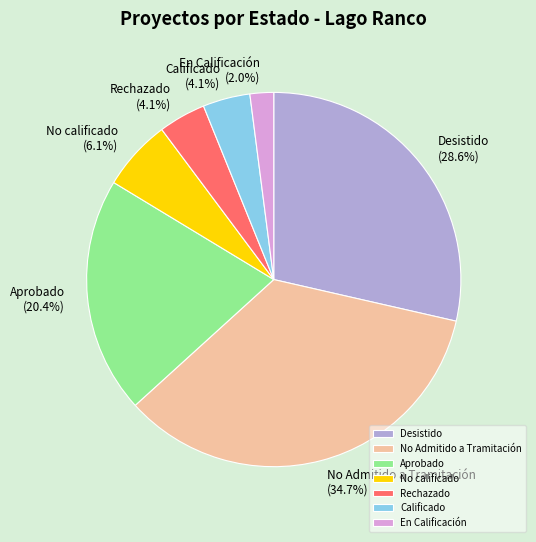

Which slice is the largest?

No Admitido a Tramitación